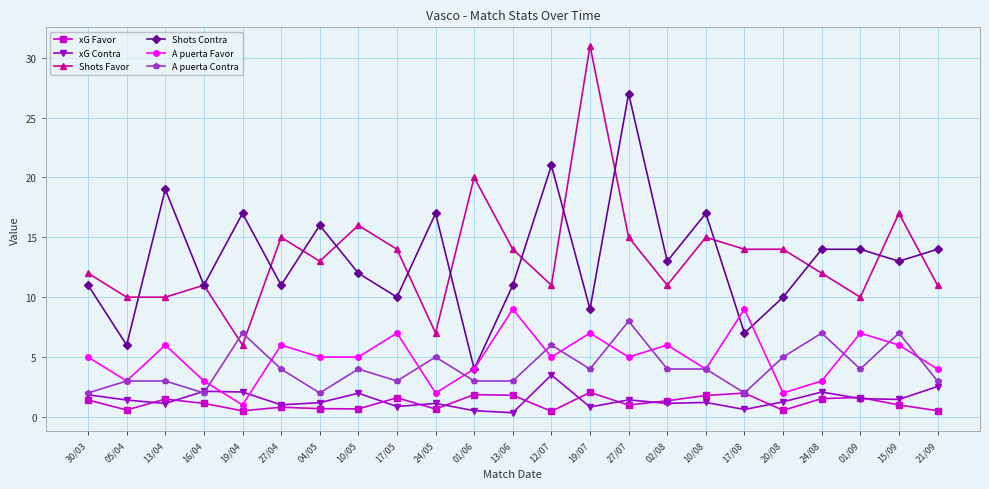

The Shots Favor series shows 11.0 at 16/04. True or false?

True